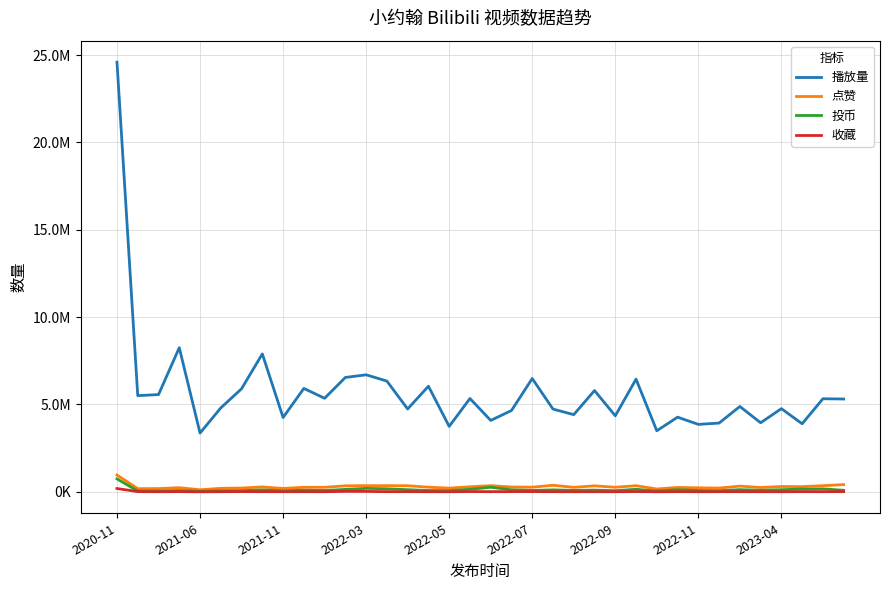

At which category is the sum across all series the highest?

2020-11